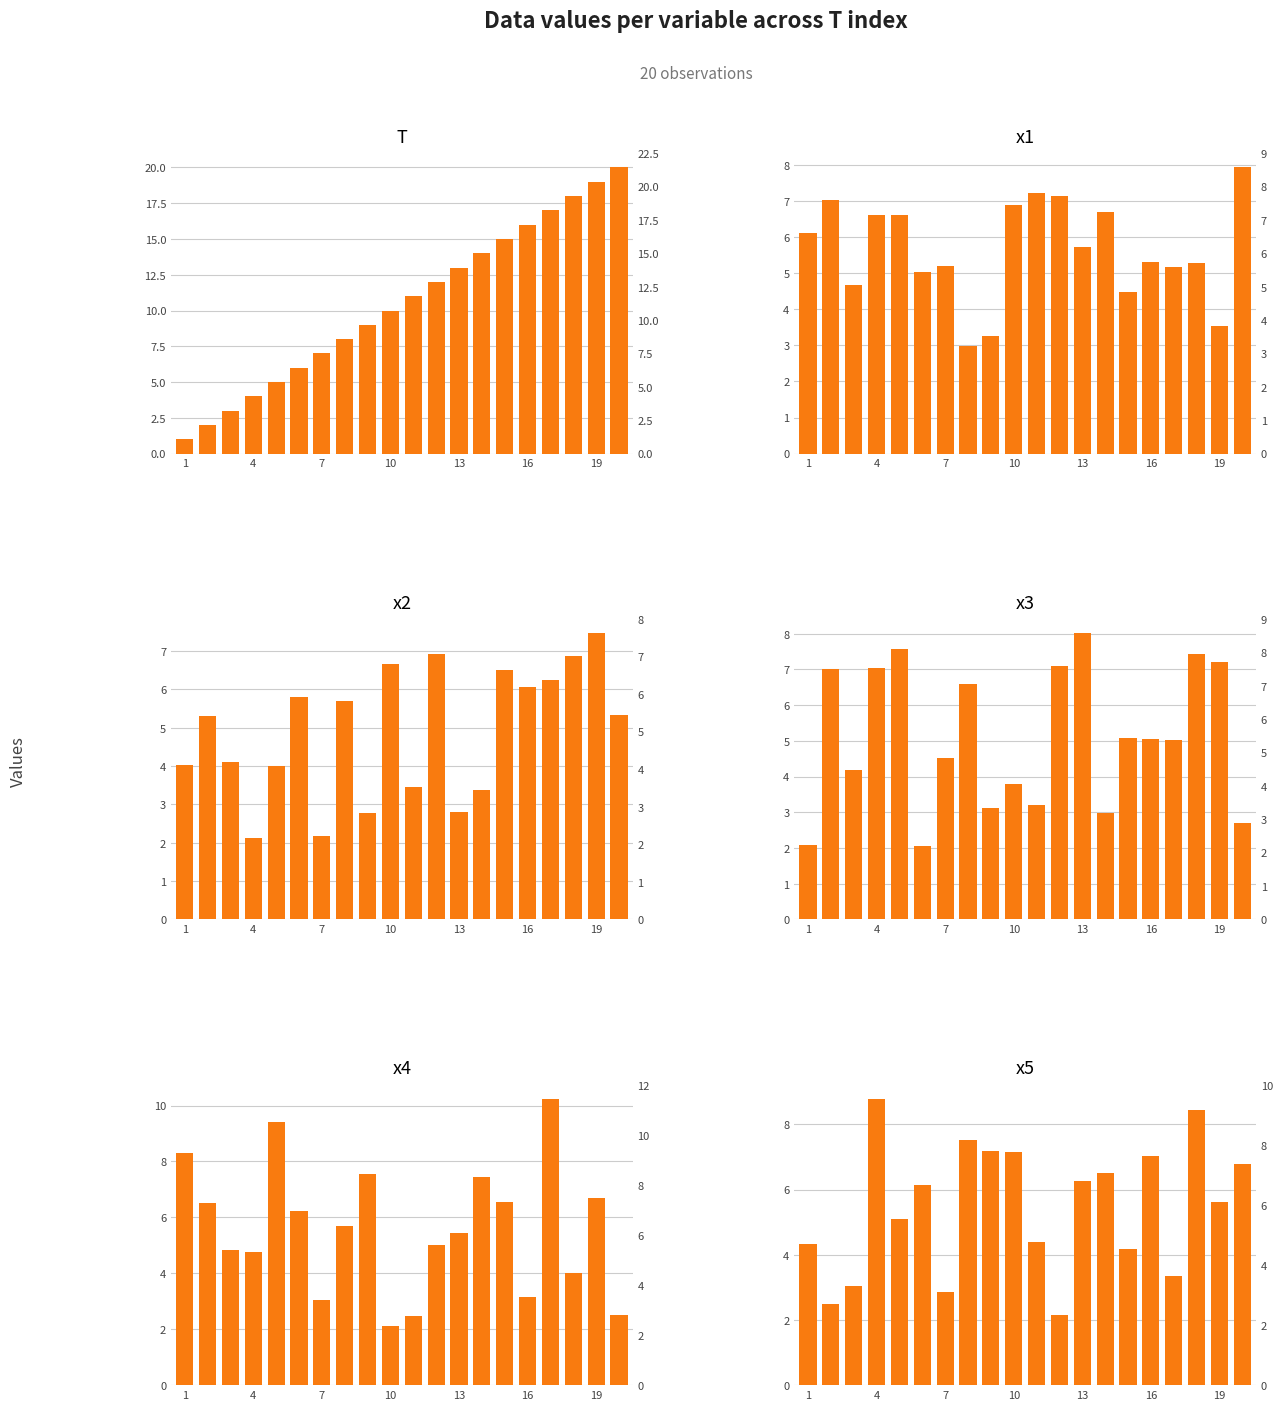

What is the value of the x4 bar at the 5th from the left?

9.4